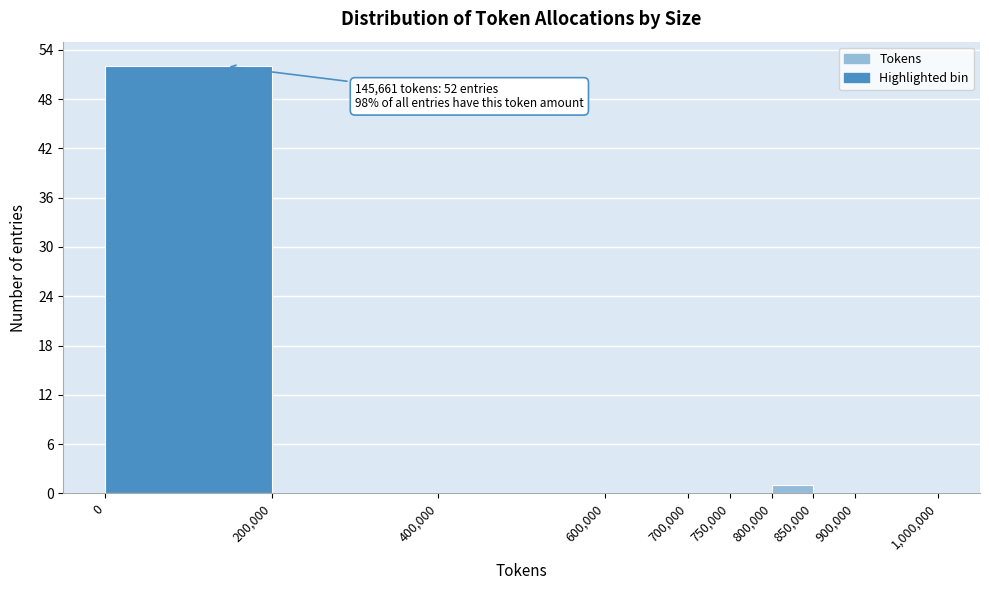

Which range on the x-axis has the tallest bar?

0 to 200,000